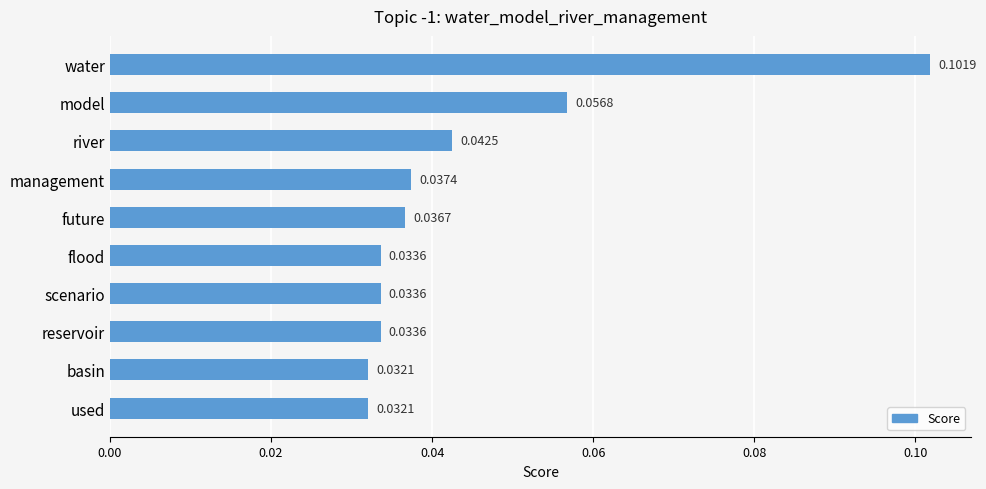

Which category has the highest value across all series?

water